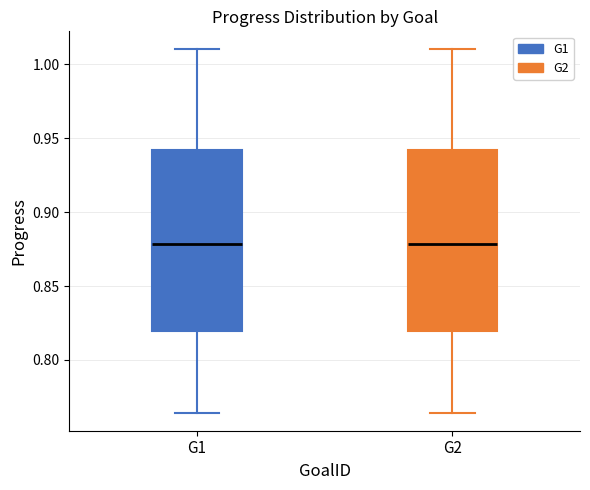

Where does the median line of the box for G1 sit on the y-axis? The values are not printed on the chart, so give them approximately, as read against the axis.

0.880